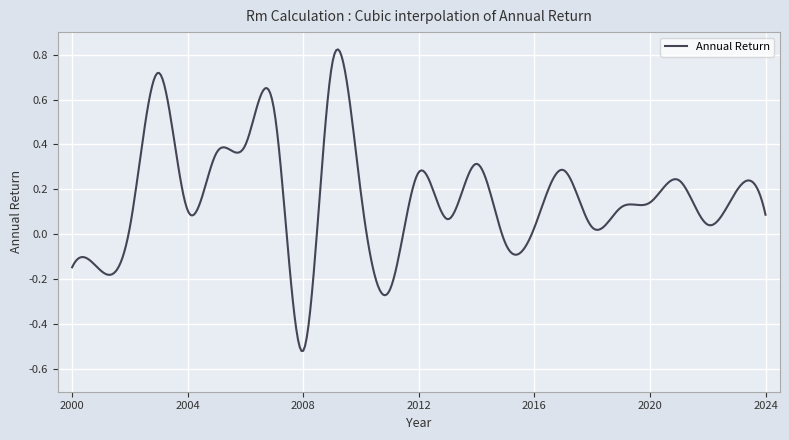

Reading left to right, list all the values displayed in this chart.

-0.1	-0.2	0.0	0.7	0.1	0.4	0.4	0.5	-0.5	0.8	0.2	-0.2	0.3	0.1	0.3	-0.0	0.0	0.3	0.0	0.1	0.1	0.2	0.0	0.2	0.1